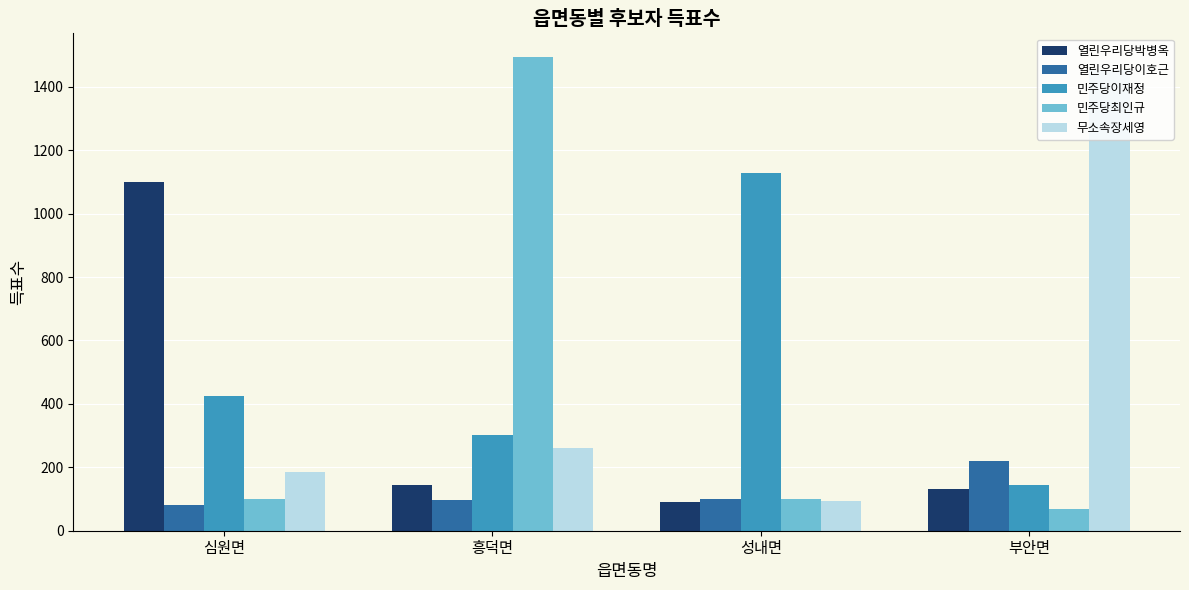

The 민주당이재정 series shows 434 at 흥덕면. True or false?

False